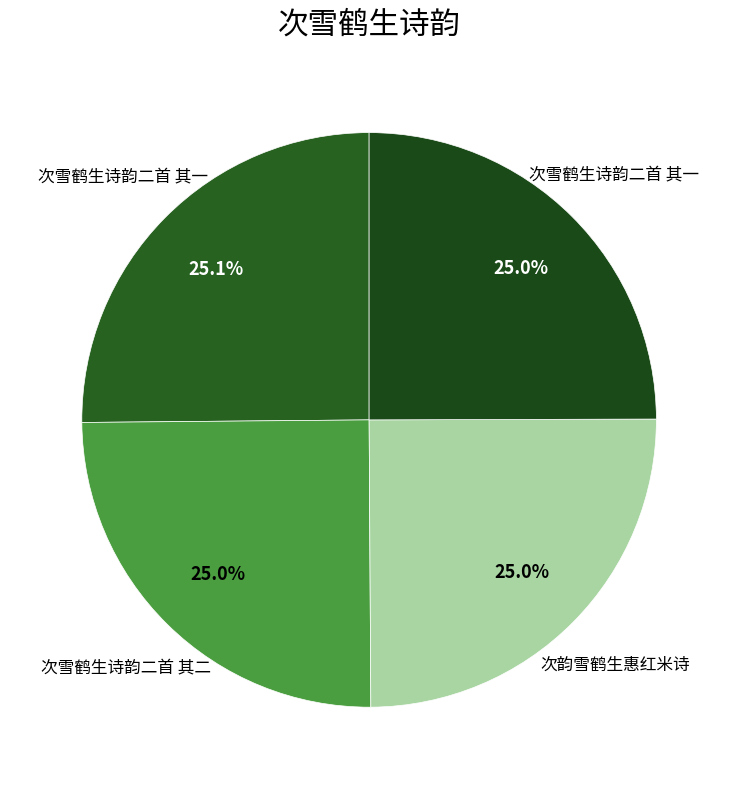

Count the number of slices in the pie.

4